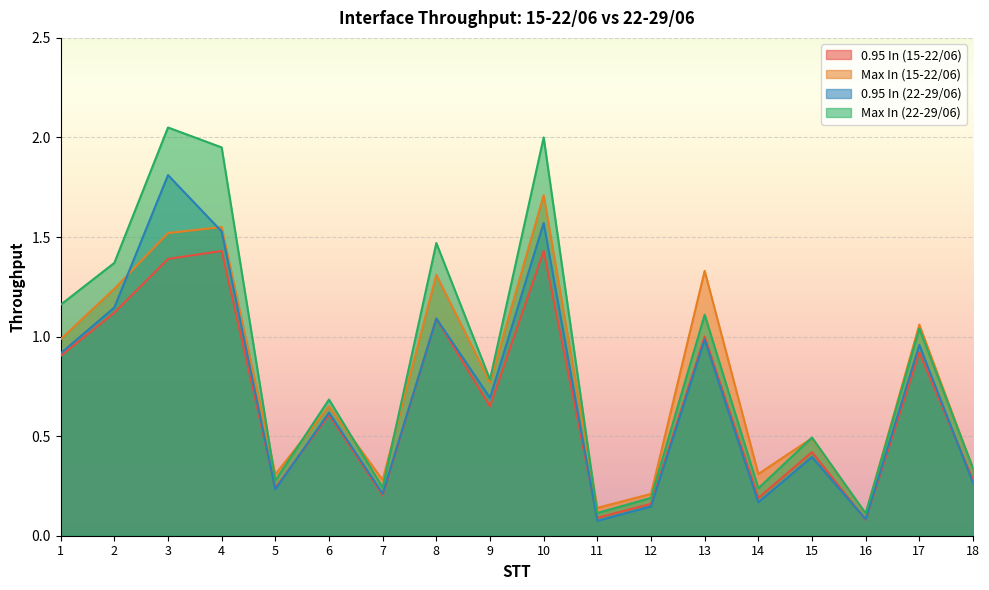

What is the sum of the 0.95 In (15-22/06) values at 3 and 8?

2.5